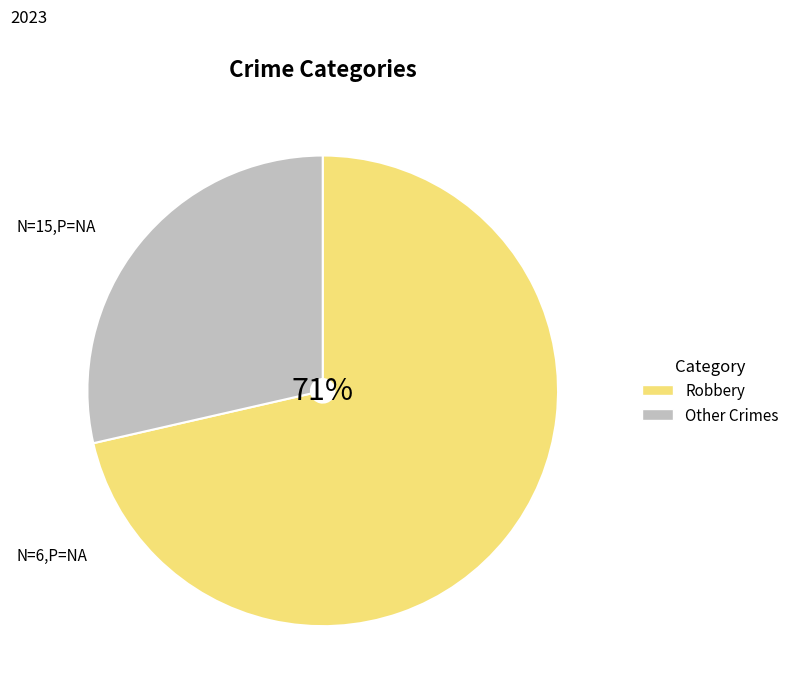

How many slices are in this pie chart?

2